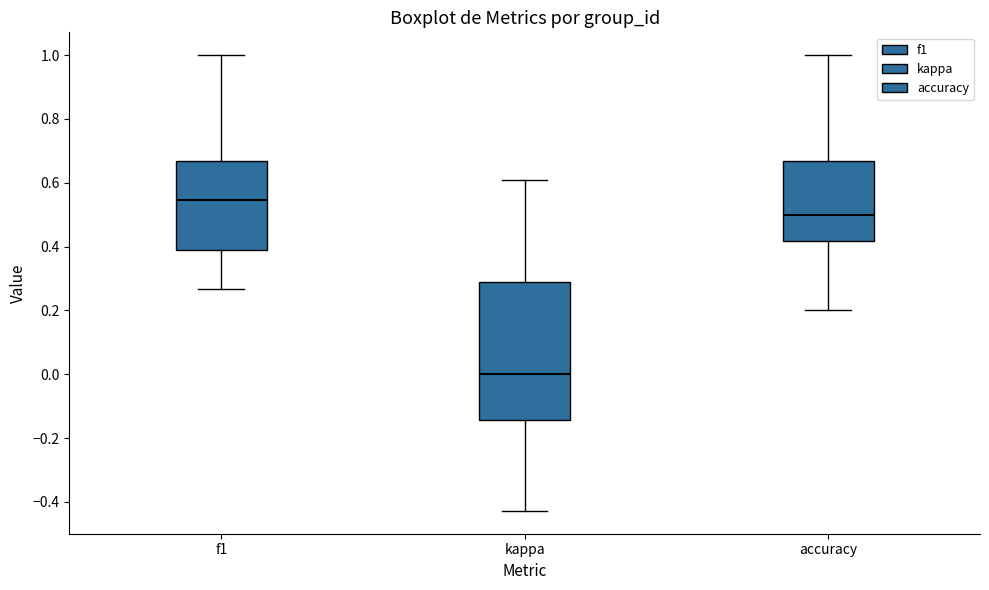

Where does the median line of the box for kappa sit on the y-axis? The values are not printed on the chart, so give them approximately, as read against the axis.

0.00